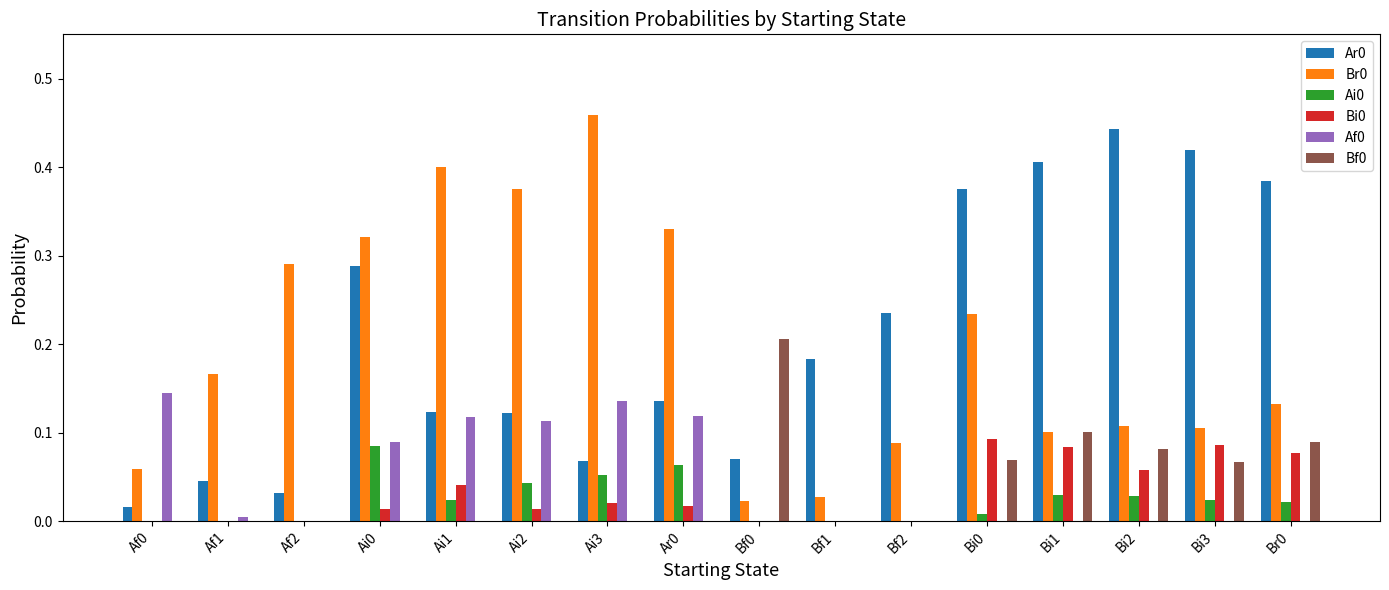

At which label does Ar0 reach its peak?

Bi2